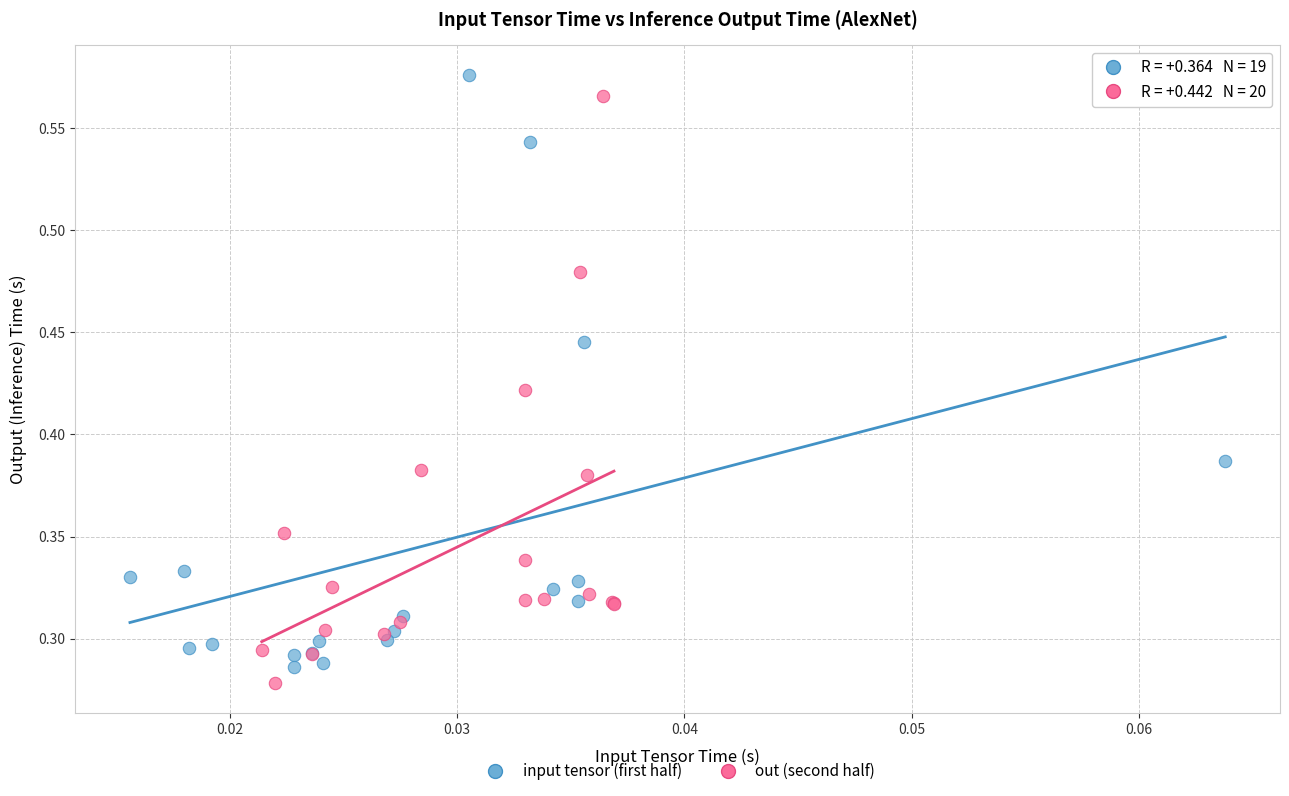

What are all the series names shown in the legend?

input tensor (first half), out (second half)